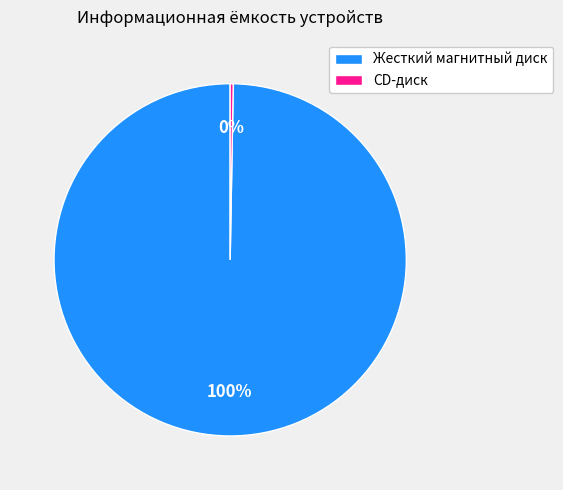

Between Жесткий магнитный диск and CD-диск, which is larger?

Жесткий магнитный диск